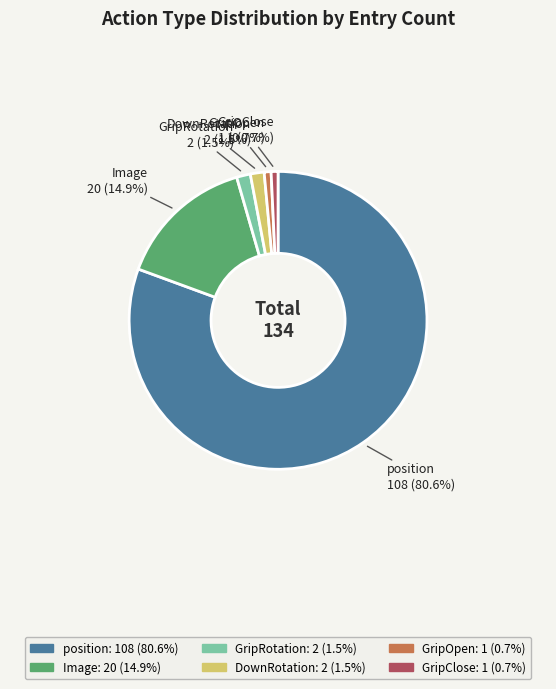

How many slices are in this pie chart?

6